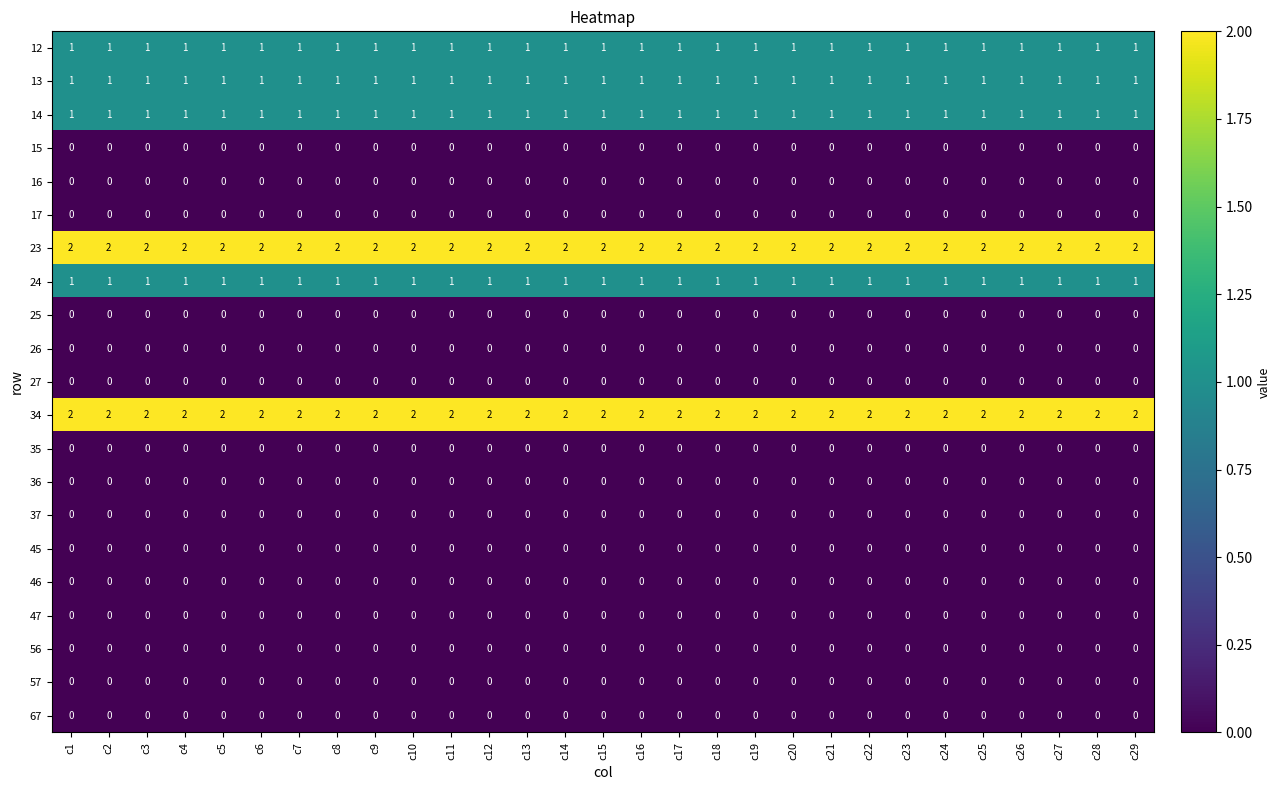

At how many categories does at least one series exceed 1?

29